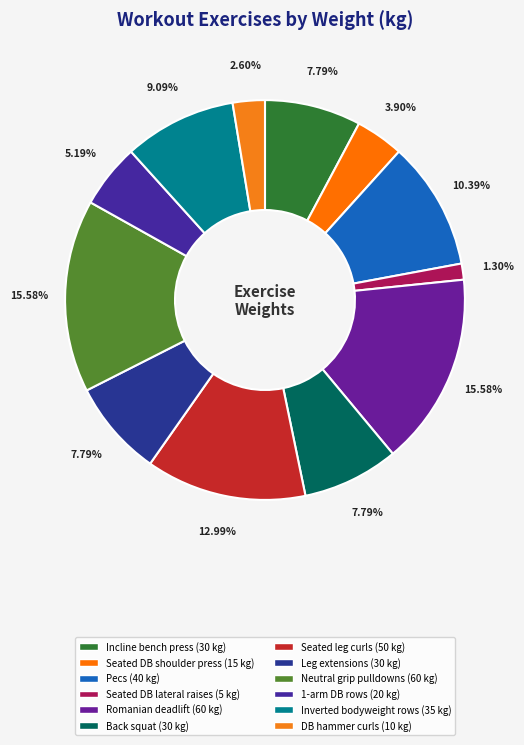

What is the total percentage of 1-arm DB rows and Back squat?

13.0%